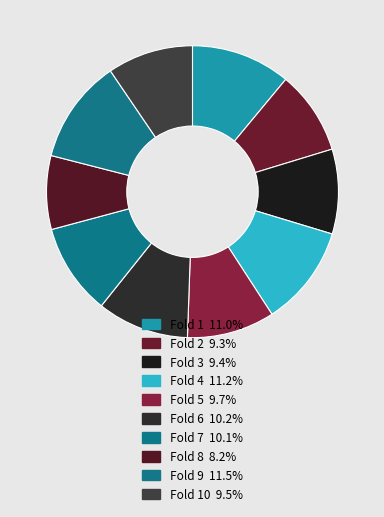

How many slices are in this pie chart?

10